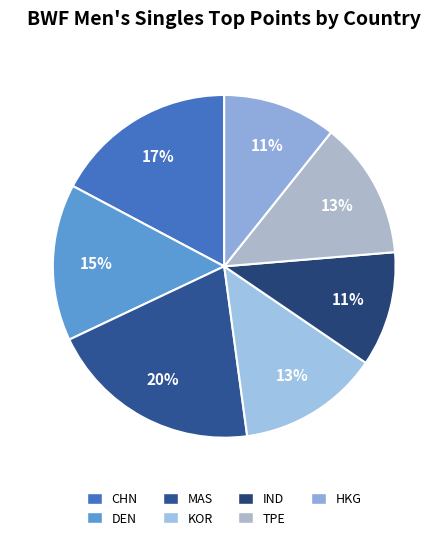

Which slice is the smallest?

HKG